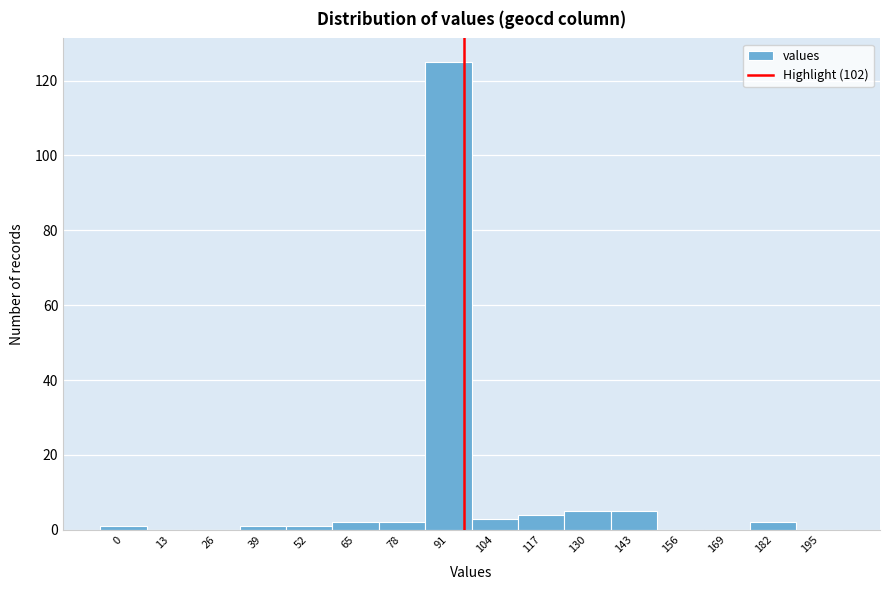

Reading left to right, list all the values displayed in this chart.

0=1	13=0	26=0	39=1	52=1	65=2	78=2	91=125	104=3	117=4	130=5	143=5	156=0	169=0	182=2	195=0